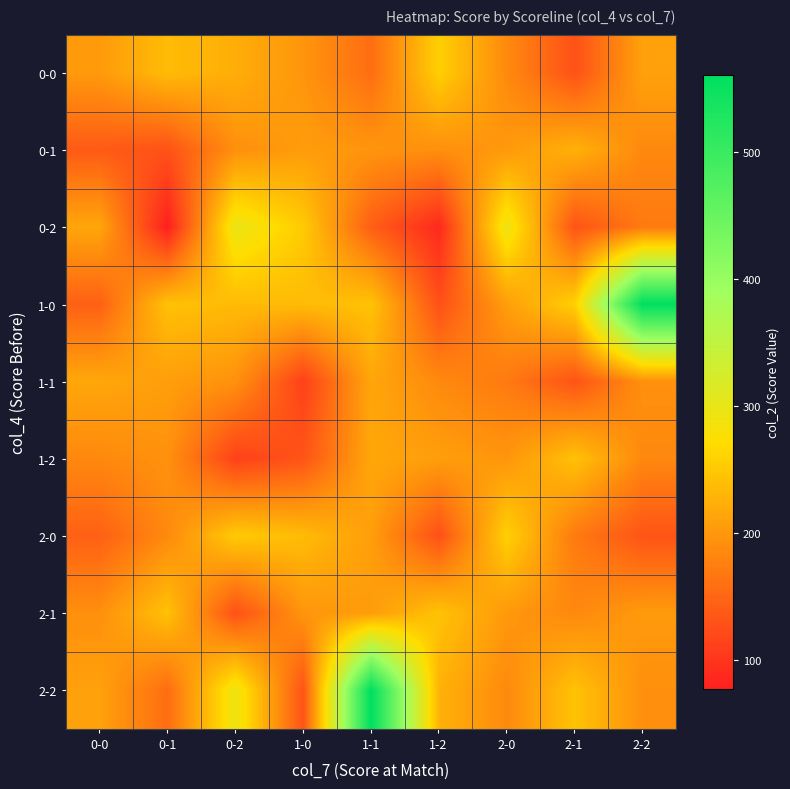

Reading right to left, transcribe all the data shown in this chart.

0-0: 2-2=210	2-1=128	2-0=186	1-2=257	1-1=157	1-0=198	0-2=223	0-1=237	0-0=203
0-1: 2-2=185	2-1=227	2-0=201	1-2=192	1-1=198	1-0=205	0-2=192	0-1=129	0-0=138
0-2: 2-2=170	2-1=131	2-0=293	1-2=87	1-1=142	1-0=252	0-2=296	0-1=77	0-0=215
1-0: 2-2=561	2-1=258	2-0=207	1-2=127	1-1=244	1-0=237	0-2=236	0-1=243	0-0=144
1-1: 2-2=193	2-1=131	2-0=170	1-2=186	1-1=215	1-0=112	0-2=194	0-1=207	0-0=216
1-2: 2-2=185	2-1=243	2-0=198	1-2=207	1-1=216	1-0=131	0-2=112	0-1=194	0-0=185
2-0: 2-2=131	2-1=170	2-0=258	1-2=127	1-1=207	1-0=237	0-2=252	0-1=186	0-0=144
2-1: 2-2=203	2-1=185	2-0=201	1-2=244	1-1=205	1-0=198	0-2=128	0-1=243	0-0=192
2-2: 2-2=192	2-1=244	2-0=186	1-2=227	1-1=561	1-0=131	0-2=293	0-1=157	0-0=210